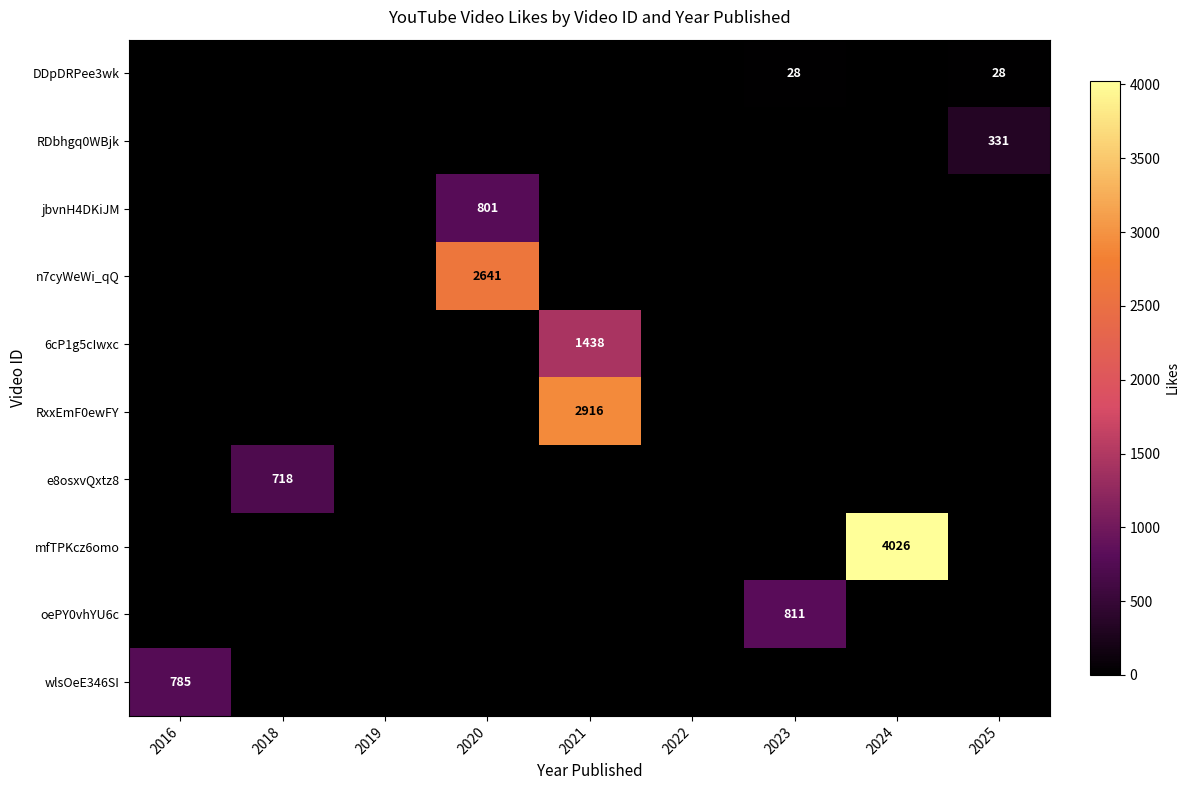

The DDpDRPee3wk series shows 28 at 2023. True or false?

True